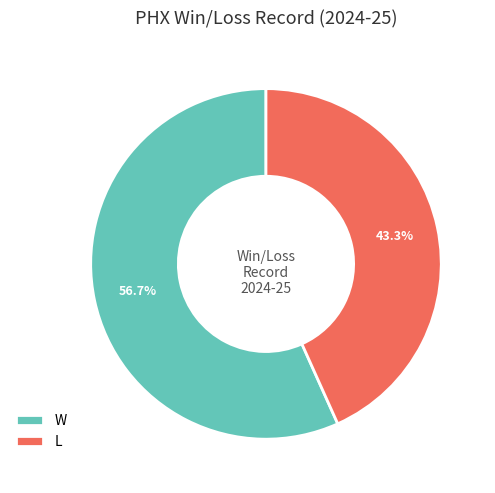

Is there any slice that represents more than half of the pie?

Yes